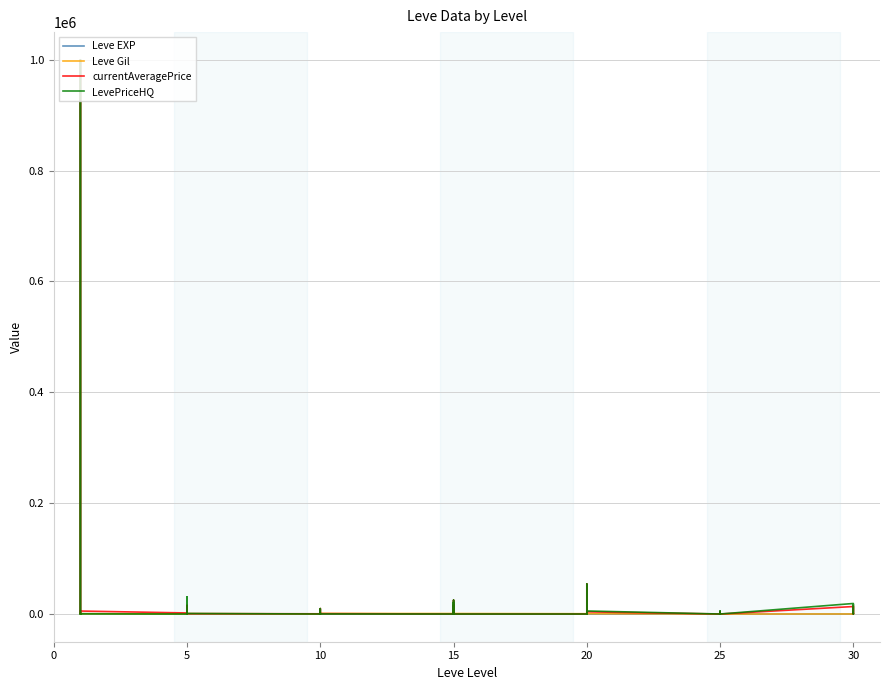

What are all the series names shown in the legend?

Leve EXP, Leve Gil, currentAveragePrice, LevePriceHQ